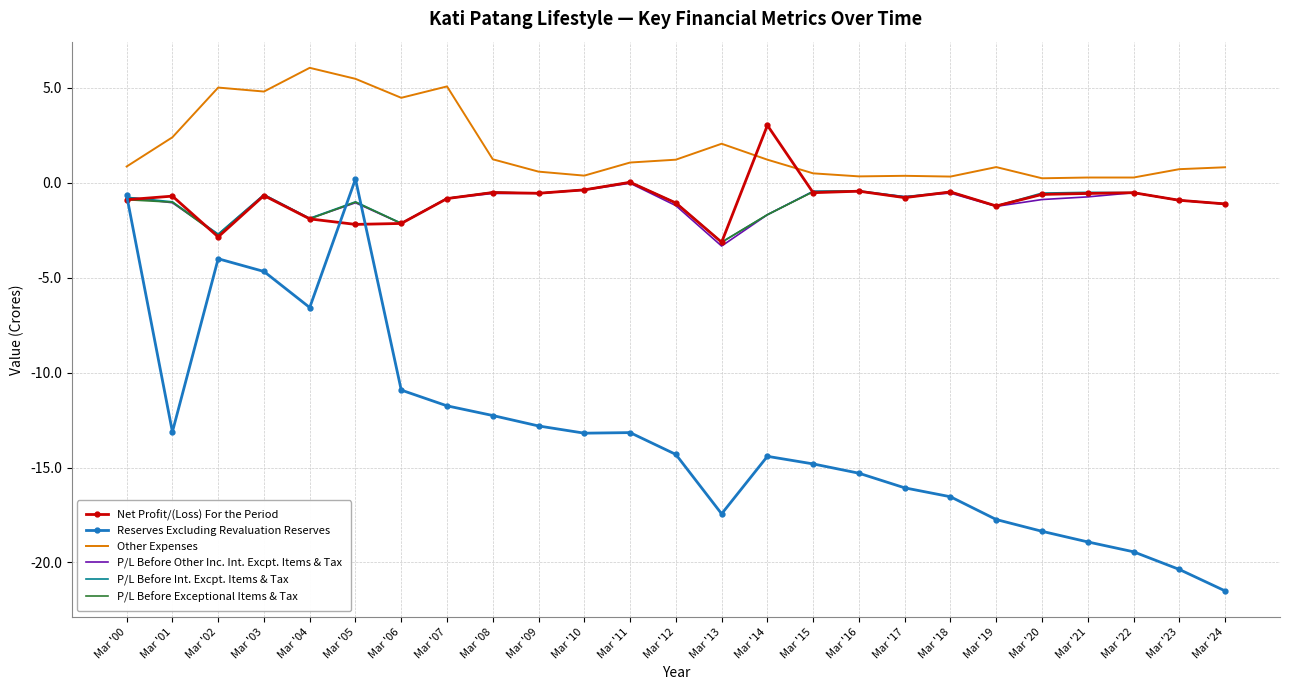

The P/L Before Other Inc. Int. Excpt. Items & Tax series shows -0.4 at Mar '10. True or false?

True